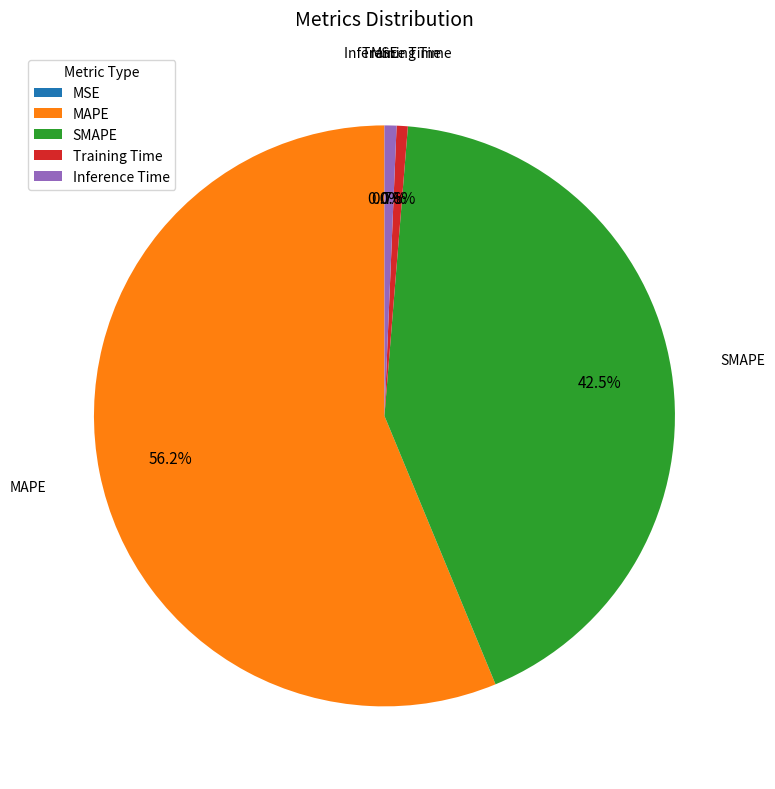

Which slice represents more than half of the pie?

MAPE